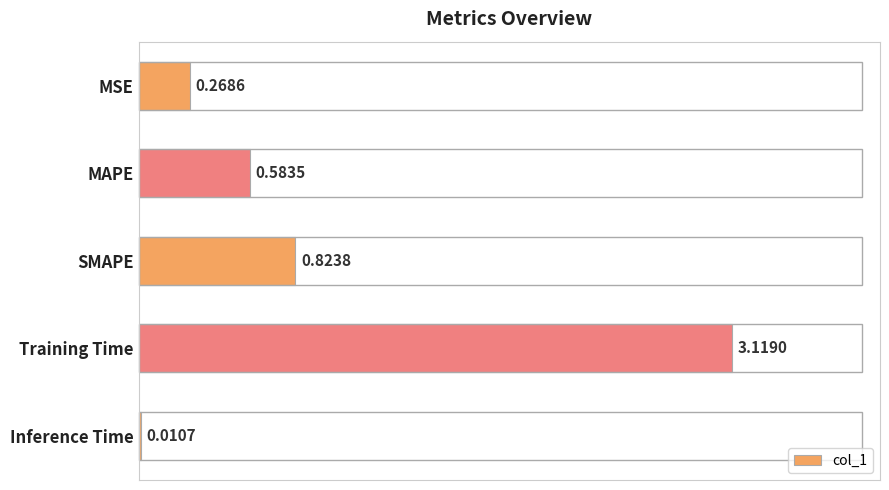

Which has a higher value, Training Time or MAPE?

Training Time